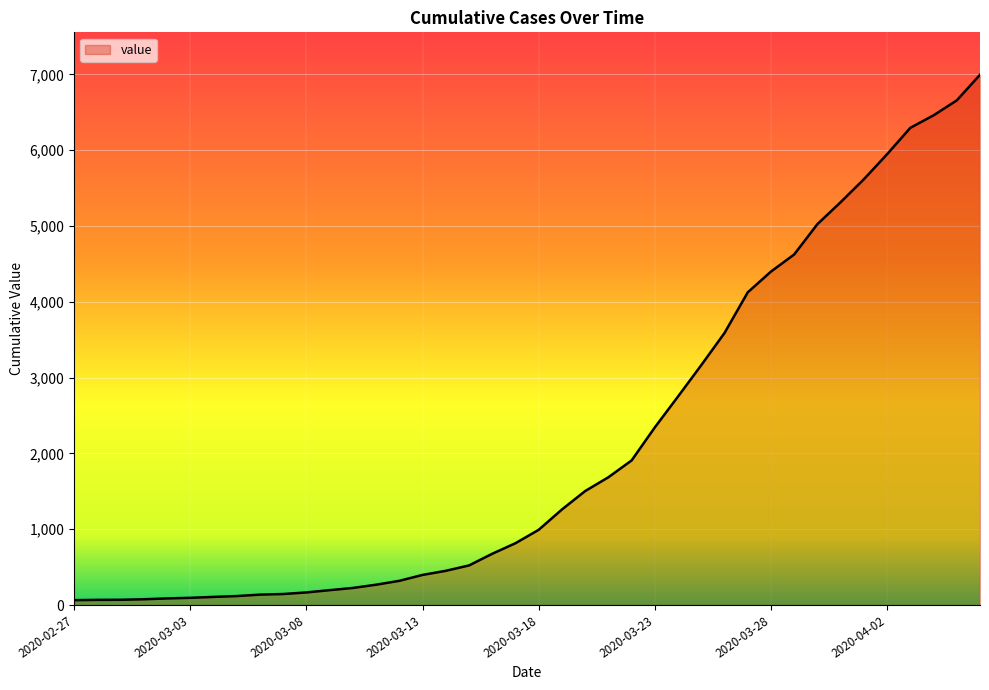

What is the maximum value shown in the chart?

6994